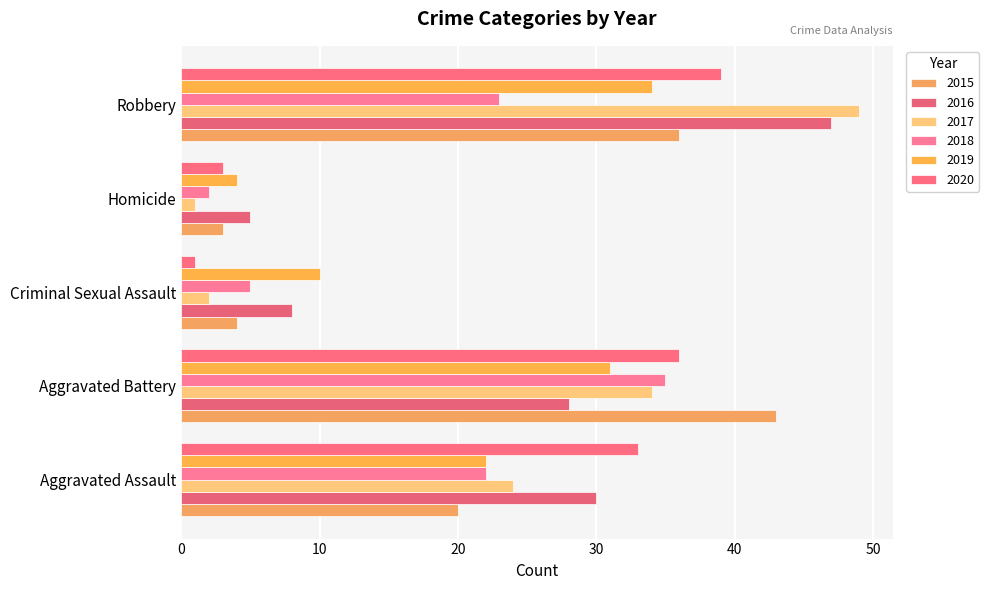

What are all the series names shown in the legend?

2015, 2016, 2017, 2018, 2019, 2020